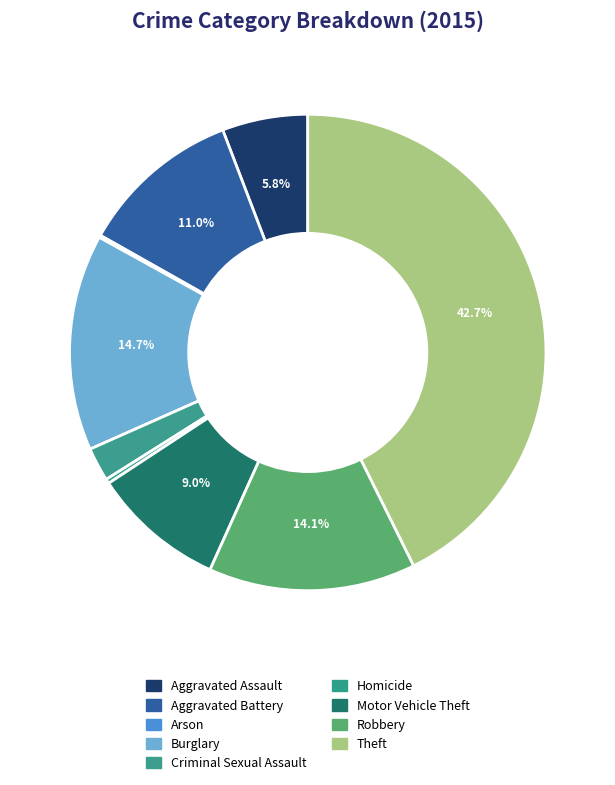

What portion of the pie excludes Aggravated Assault?

94.2%